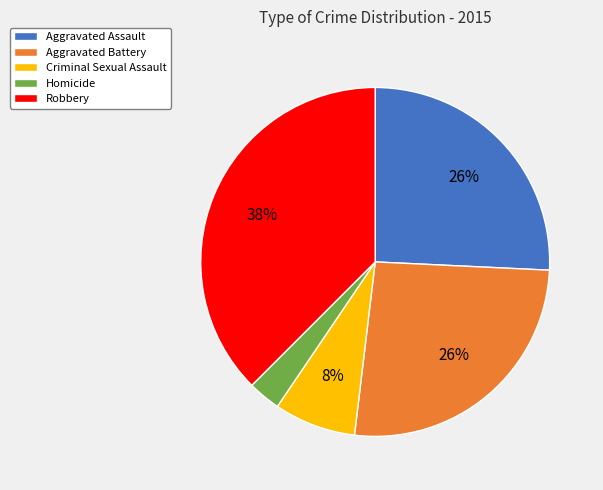

What is the smallest slice in the pie chart?

Homicide